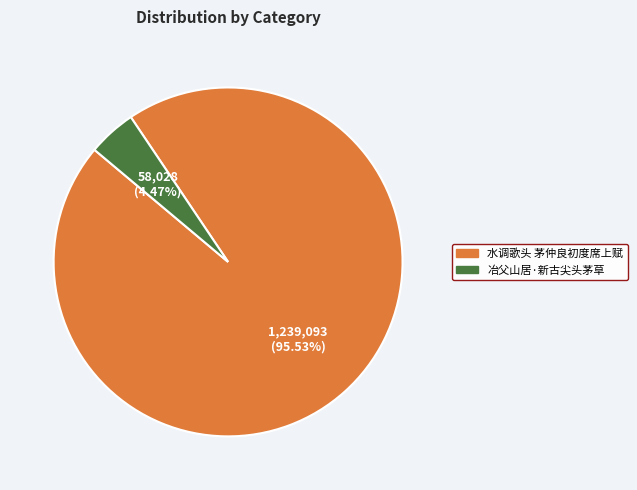

Which slice is the smallest?

冶父山居·新古尖头茅草